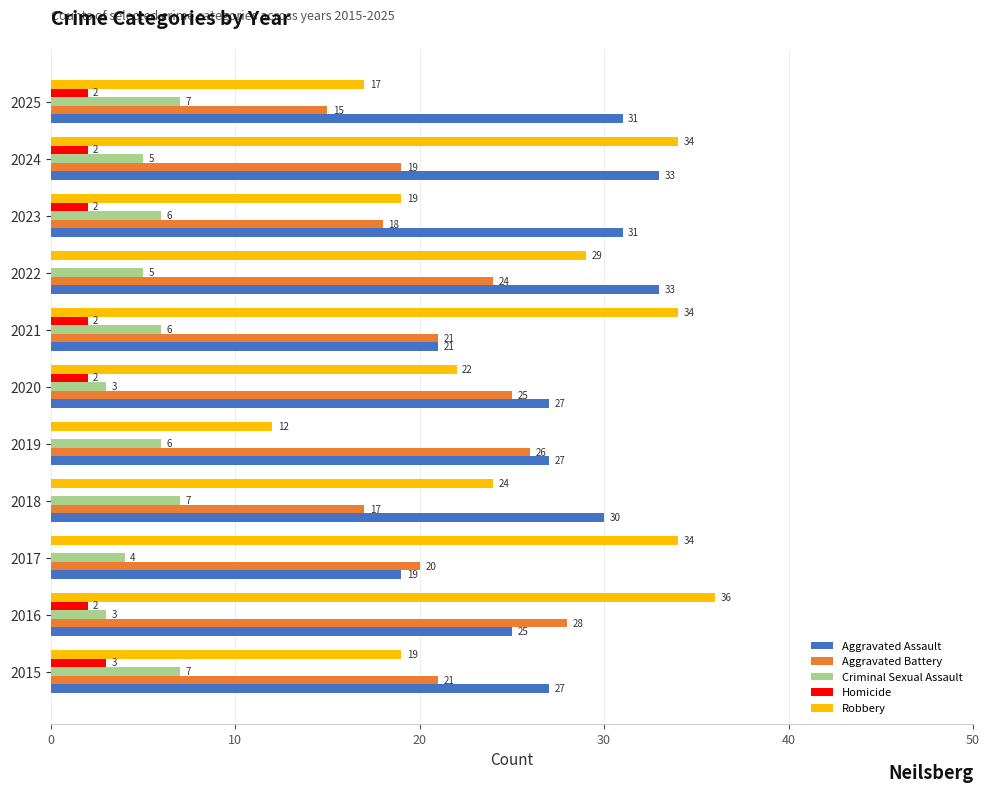

True or false: Criminal Sexual Assault has a value of 5 at 2022.

True